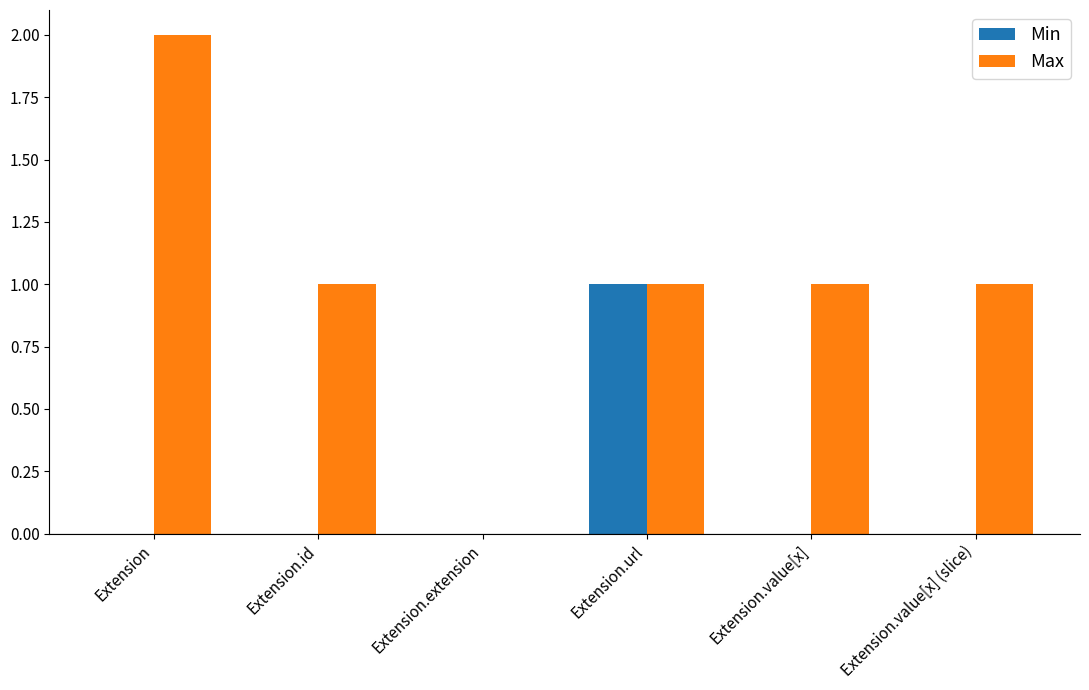

The value of Max at Extension is 1. True or false?

False